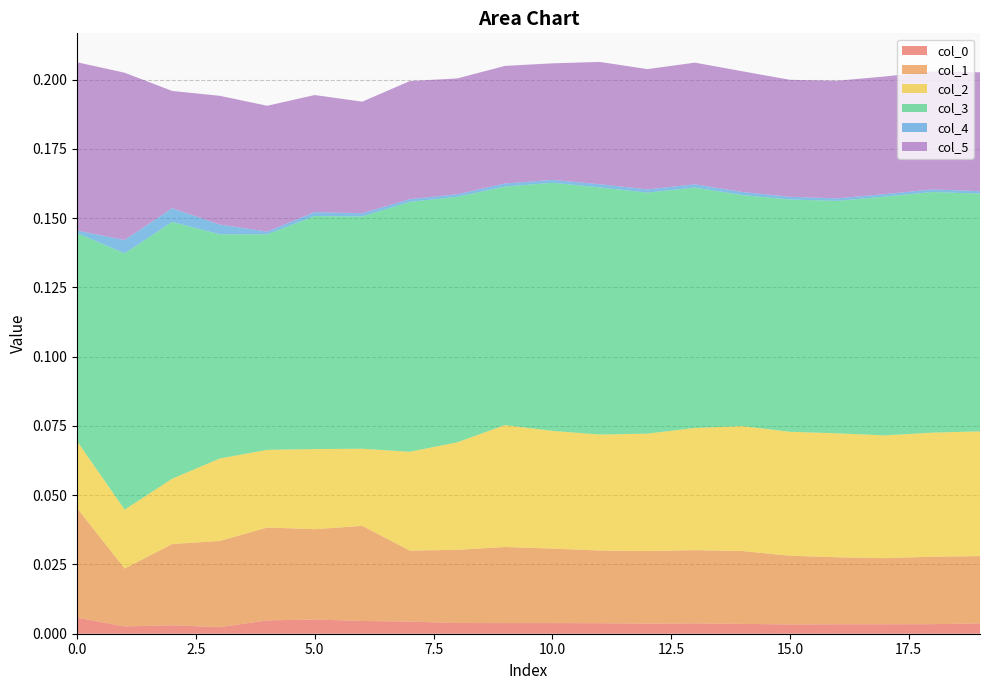

Reading right to left, extract all data points from this chart.

col_0: 0.0	0.0	0.0	0.0	0.0	0.0	0.0	0.0	0.0	0.0	0.0	0.0	0.0	0.0	0.0	0.0	0.0	0.0	0.0	0.0
col_1: 0.0	0.0	0.0	0.0	0.0	0.0	0.0	0.0	0.0	0.0	0.0	0.0	0.0	0.0	0.0	0.0	0.0	0.0	0.0	0.0
col_2: 0.0	0.0	0.0	0.0	0.0	0.0	0.0	0.0	0.0	0.0	0.0	0.0	0.0	0.0	0.0	0.0	0.0	0.0	0.0	0.0
col_3: 0.1	0.1	0.1	0.1	0.1	0.1	0.1	0.1	0.1	0.1	0.1	0.1	0.1	0.1	0.1	0.1	0.1	0.1	0.1	0.1
col_4: 0.0	0.0	0.0	0.0	0.0	0.0	0.0	0.0	0.0	0.0	0.0	0.0	0.0	0.0	0.0	0.0	0.0	0.0	0.0	0.0
col_5: 0.0	0.0	0.0	0.0	0.0	0.0	0.0	0.0	0.0	0.0	0.0	0.0	0.0	0.0	0.0	0.0	0.0	0.0	0.1	0.1